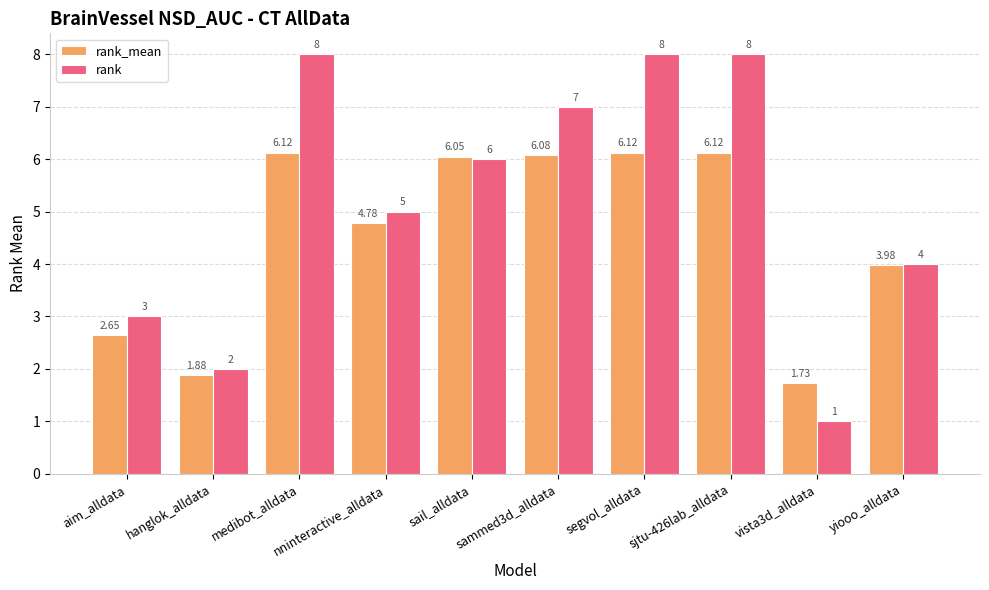

Rank the series by their maximum value, from highest to lowest.

rank, rank_mean